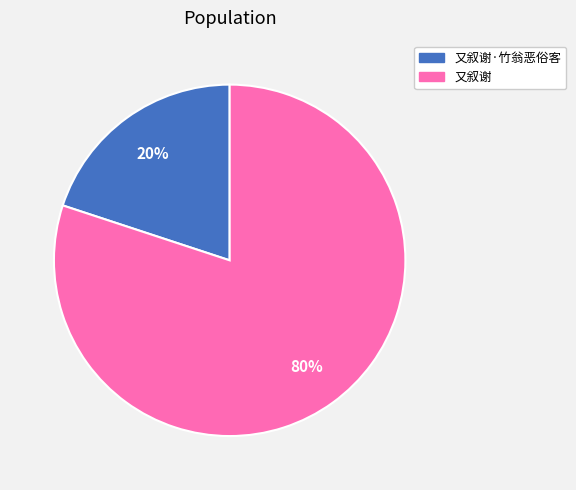

Count the number of slices in the pie.

2